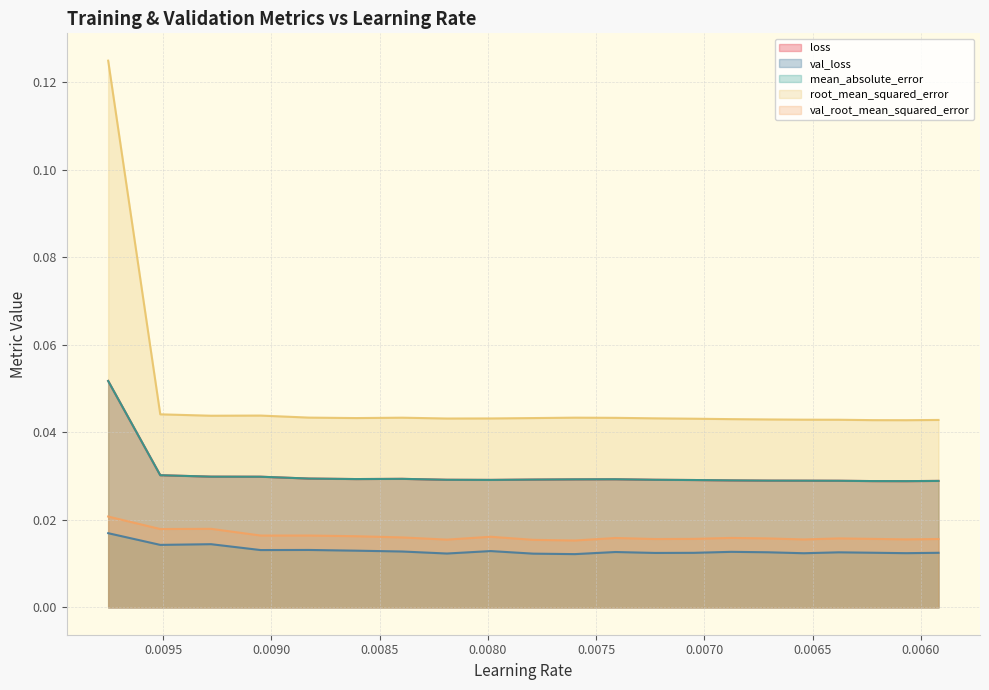

True or false: val_root_mean_squared_error has a value of 0.0 at 0.006222343537956476.

False